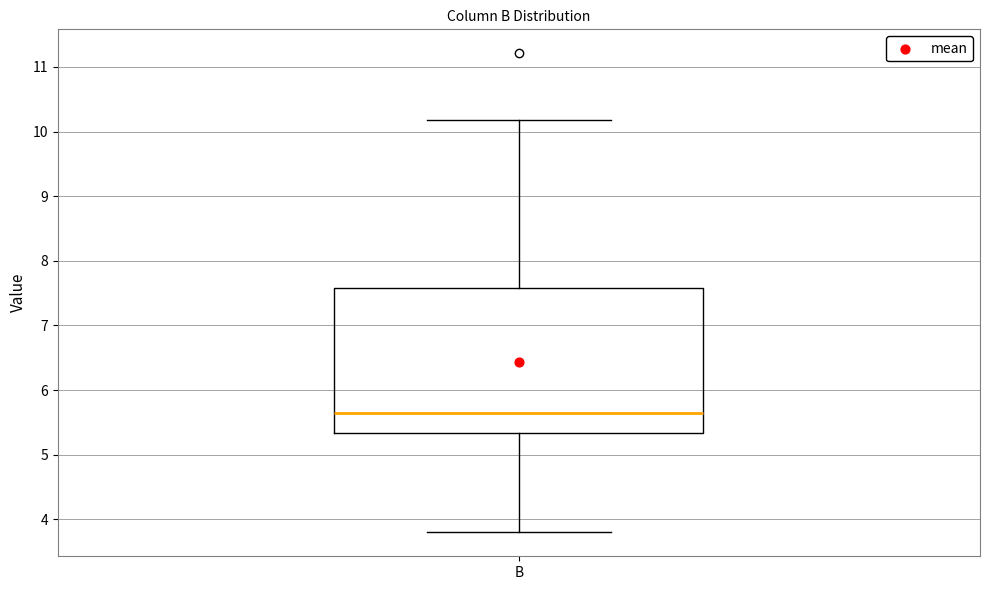

Read this box plot against the y-axis: the position of the median line, the range covered by the box, and the ends of both whiskers. The values are not printed on the chart, so give them approximately, as read against the axis.

median 5.6, box 5.3 to 7.6, whiskers 3.8 to 10.2